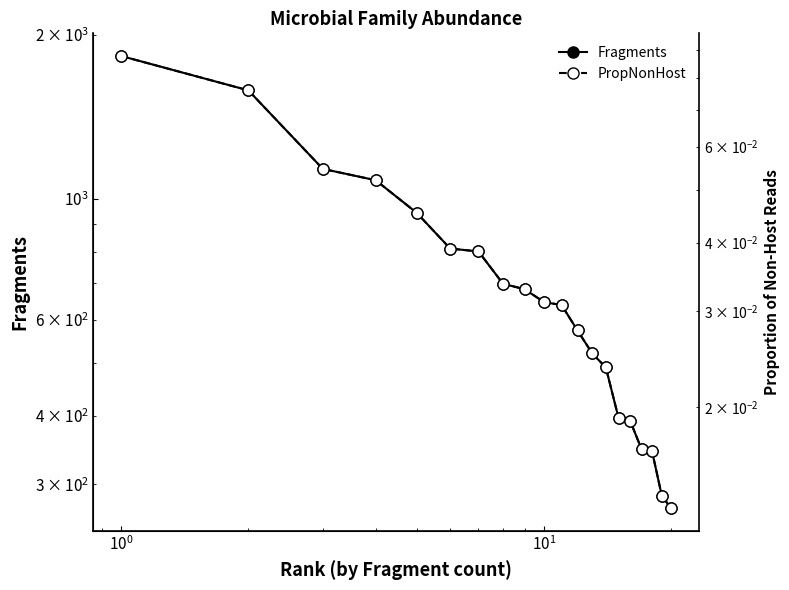

What is the greatest value displayed?

1828.0